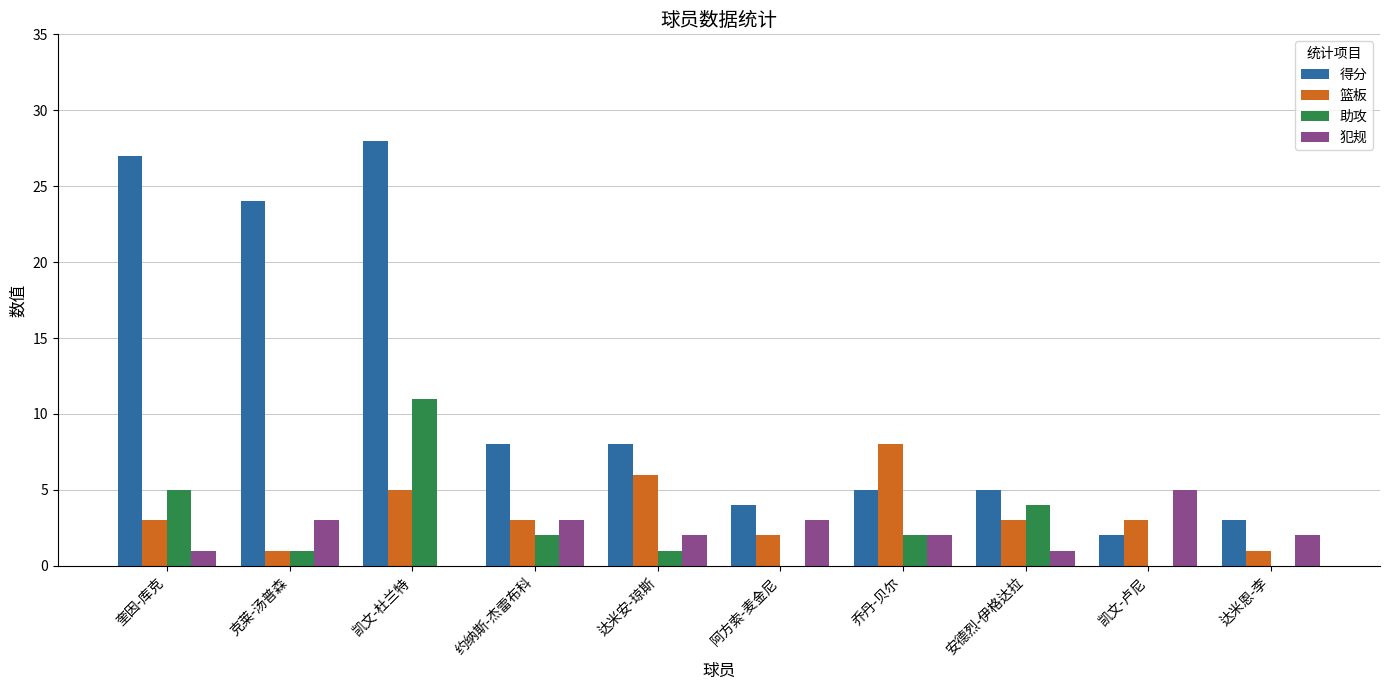

How many positive values does the 犯规 series have?

9